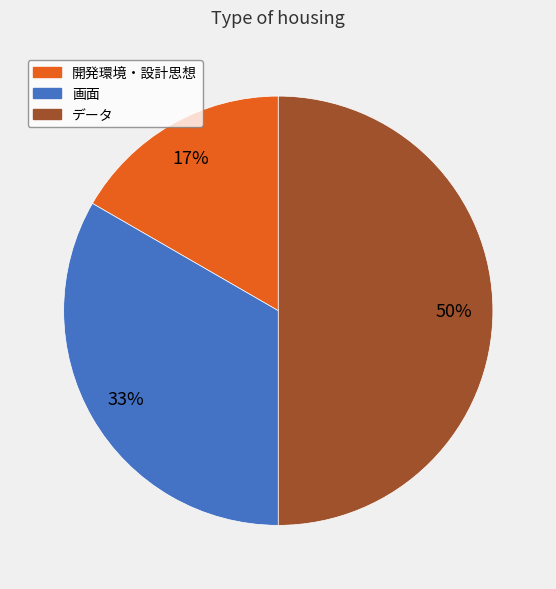

Combined, do 画面 and データ account for over 50%?

Yes